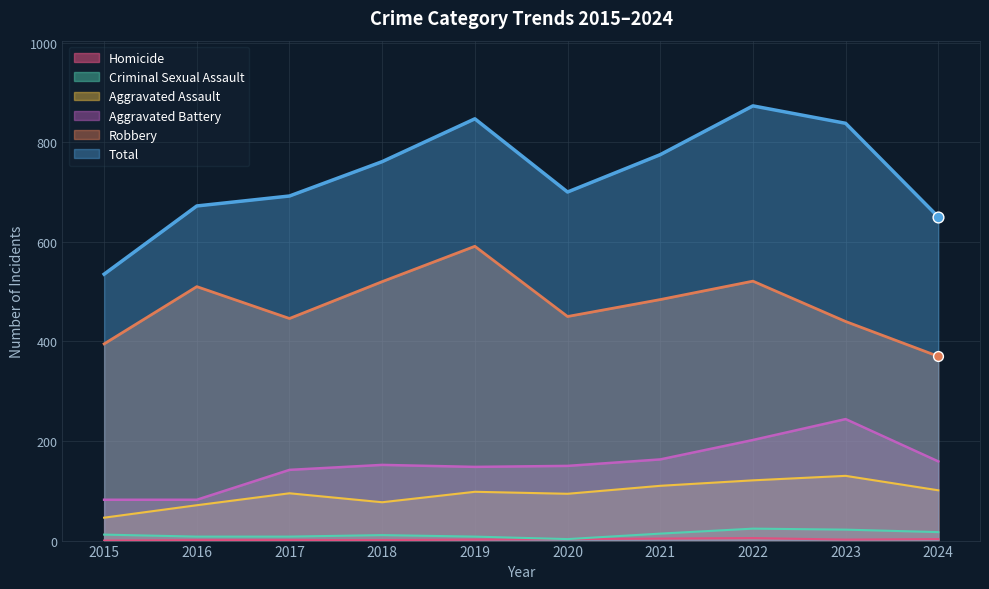

At how many categories does at least one series exceed 768?

4